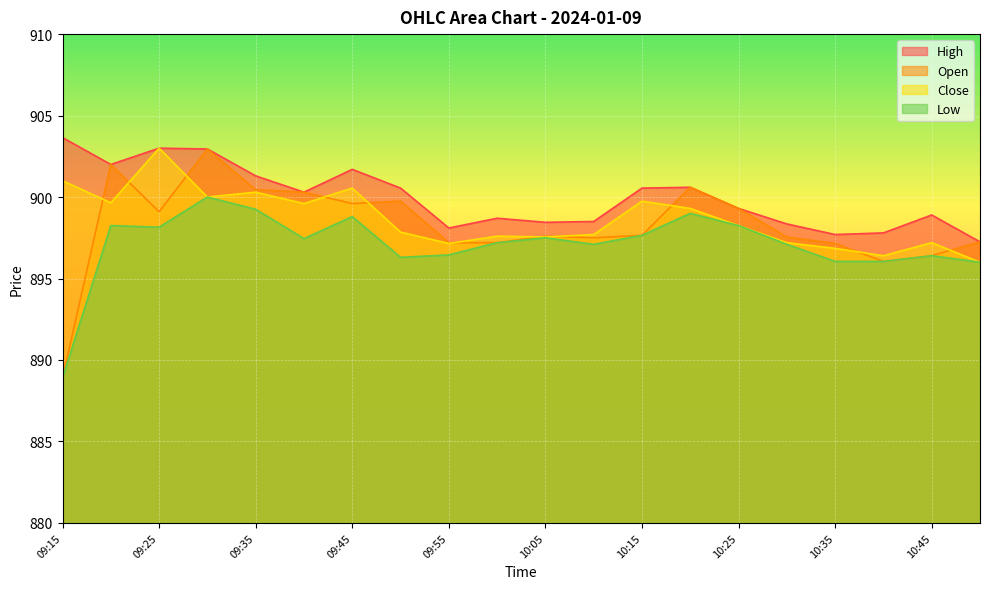

Rank the categories by Open value from highest to lowest.

09:30, 09:20, 10:20, 09:35, 09:40, 09:50, 09:45, 10:25, 09:25, 10:15, 10:05, 10:30, 10:10, 10:50, 09:55, 10:00, 10:35, 10:45, 10:40, 09:15